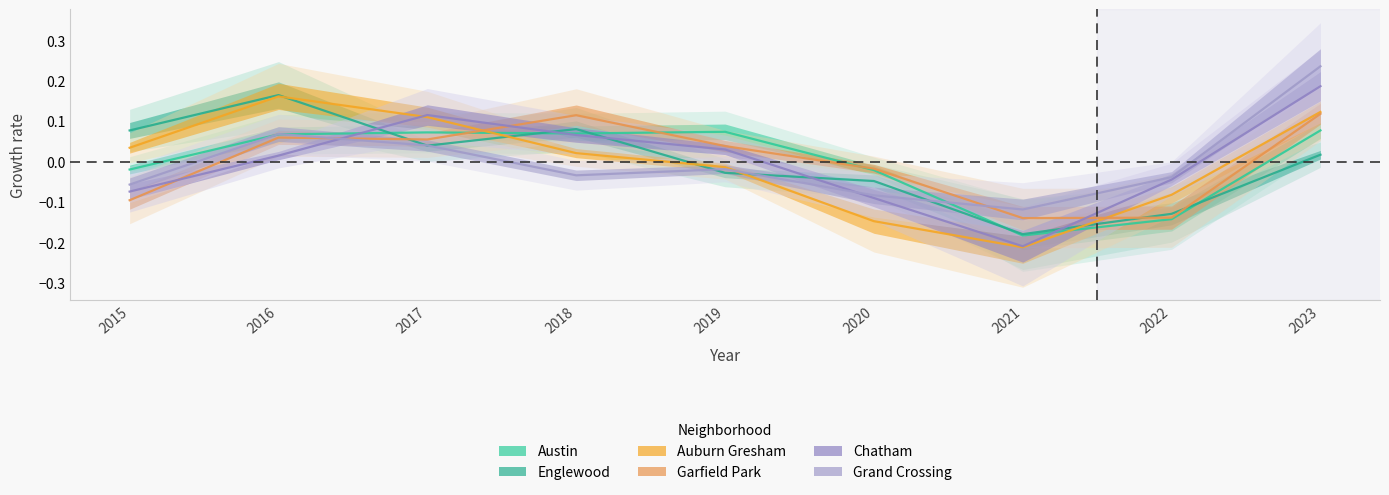

Reading right to left, extract all data points from this chart.

Austin: 0.1	-0.1	-0.2	-0.0	0.1	0.1	0.1	0.1	-0.0
Englewood: 0.0	-0.1	-0.2	-0.0	-0.0	0.1	0.0	0.2	0.1
Auburn Gresham: 0.1	-0.1	-0.2	-0.1	-0.0	0.0	0.1	0.2	0.0
Garfield Park: 0.1	-0.1	-0.1	-0.0	0.0	0.1	0.1	0.1	-0.1
Chatham: 0.2	-0.0	-0.2	-0.1	0.0	0.1	0.1	0.0	-0.1
Grand Crossing: 0.2	-0.0	-0.1	-0.1	-0.0	-0.0	0.0	0.1	-0.1